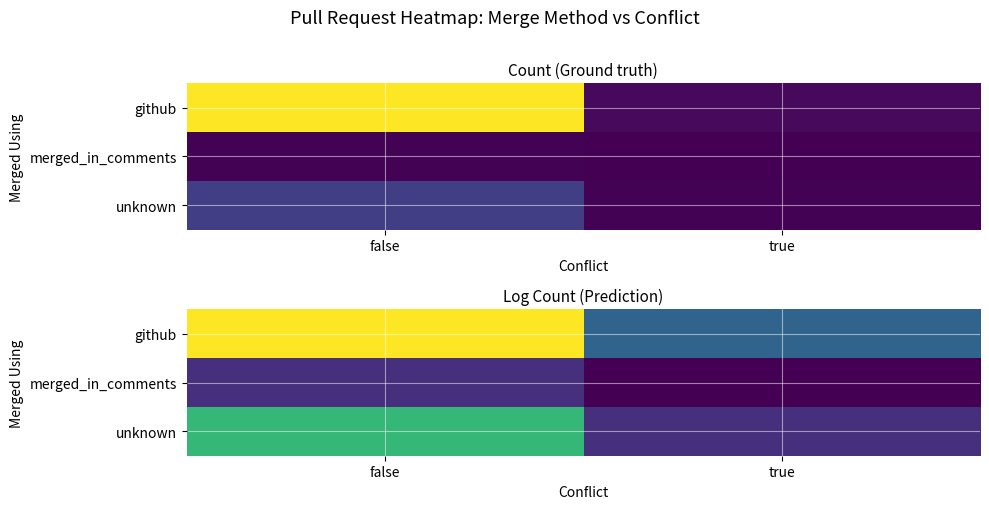

Which series has the largest total across all categories?

github